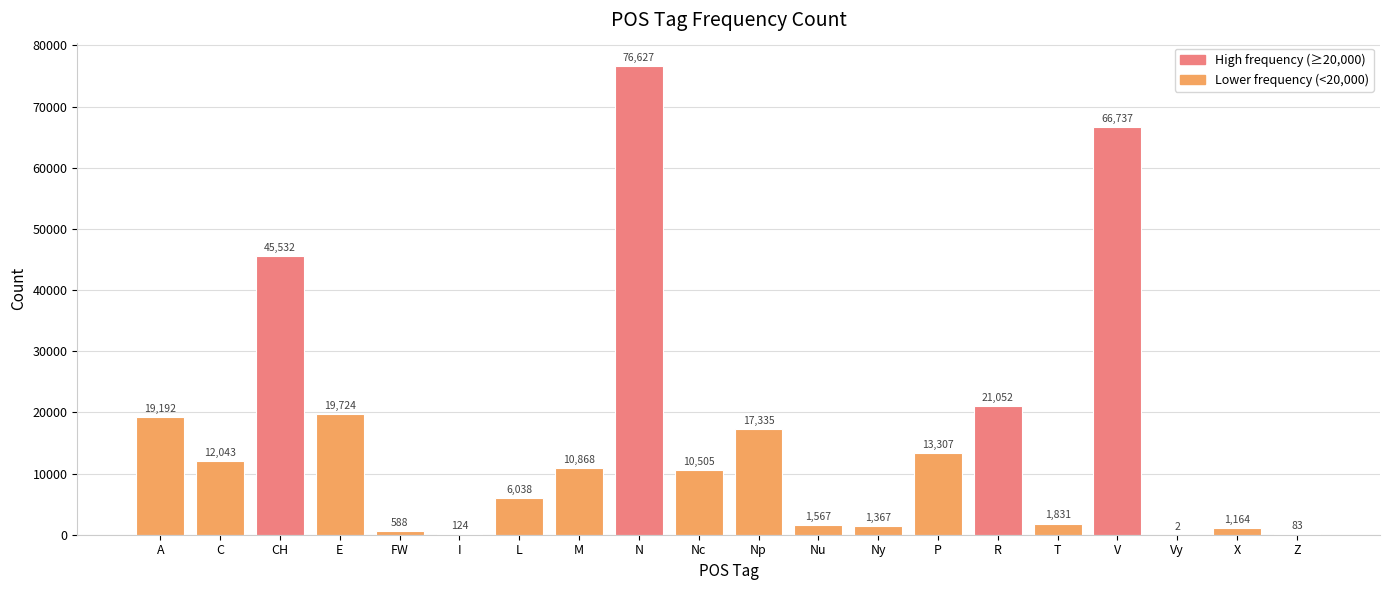

At which label is the value closest to 38314?

CH